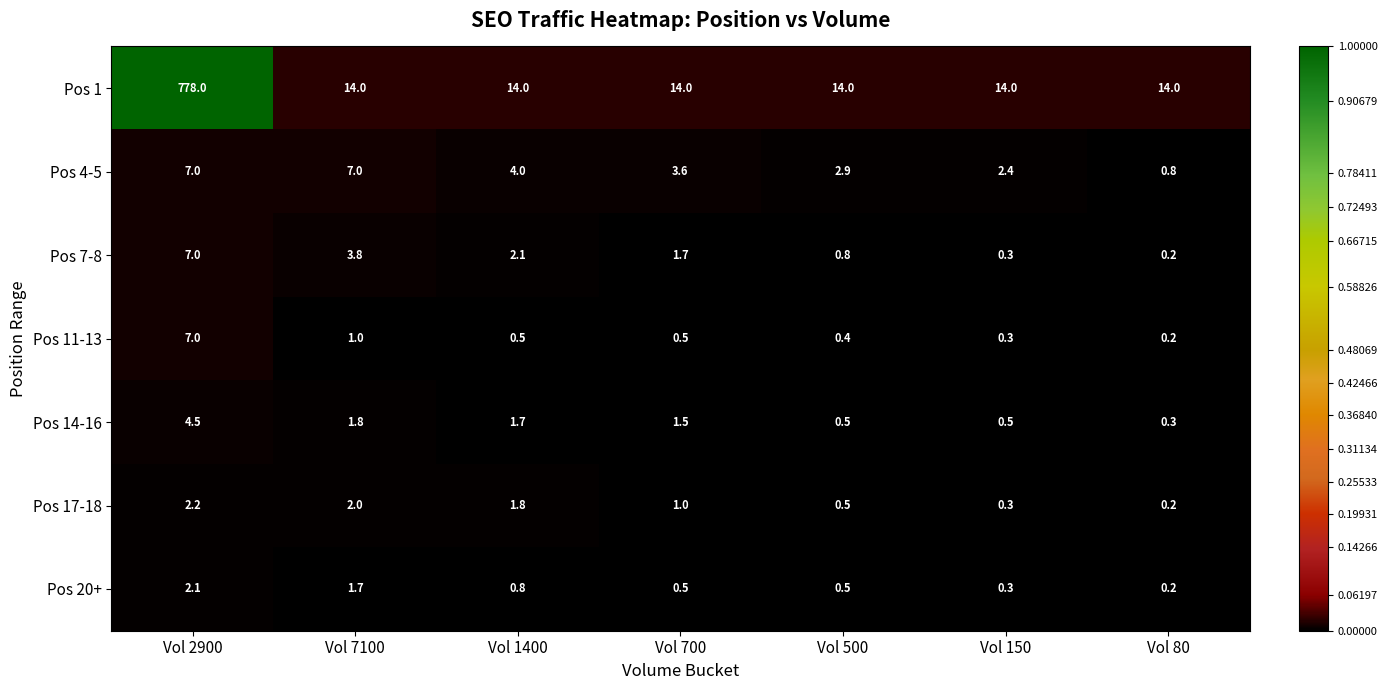

Is it true that Pos 4-5 equals 2.9 at Vol 500?

True